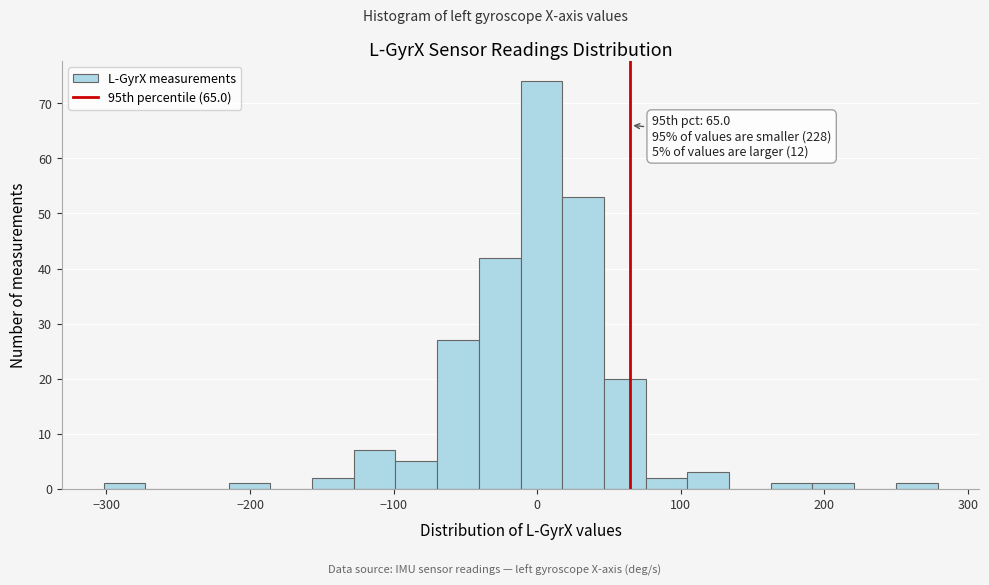

Around what value on the x-axis is the tallest bar? Give the approximate position of its centre, as read against the axis.

0